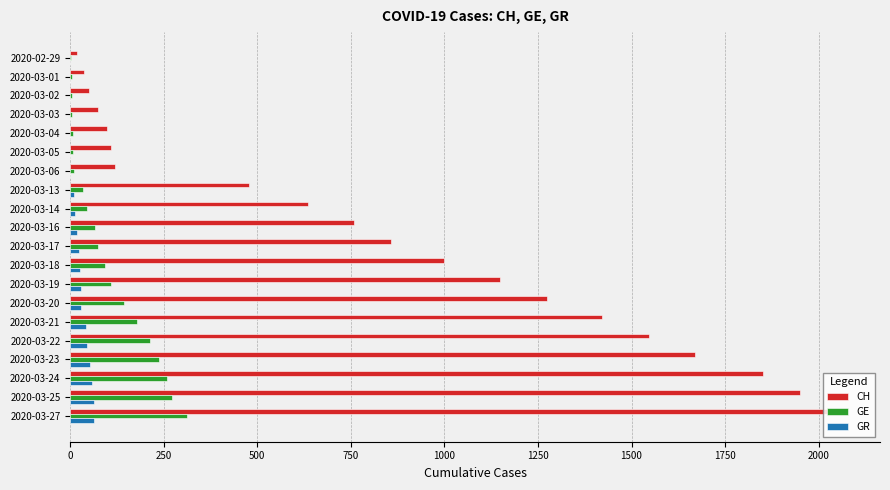

The value of CH at 2020-03-20 is 1273. True or false?

True